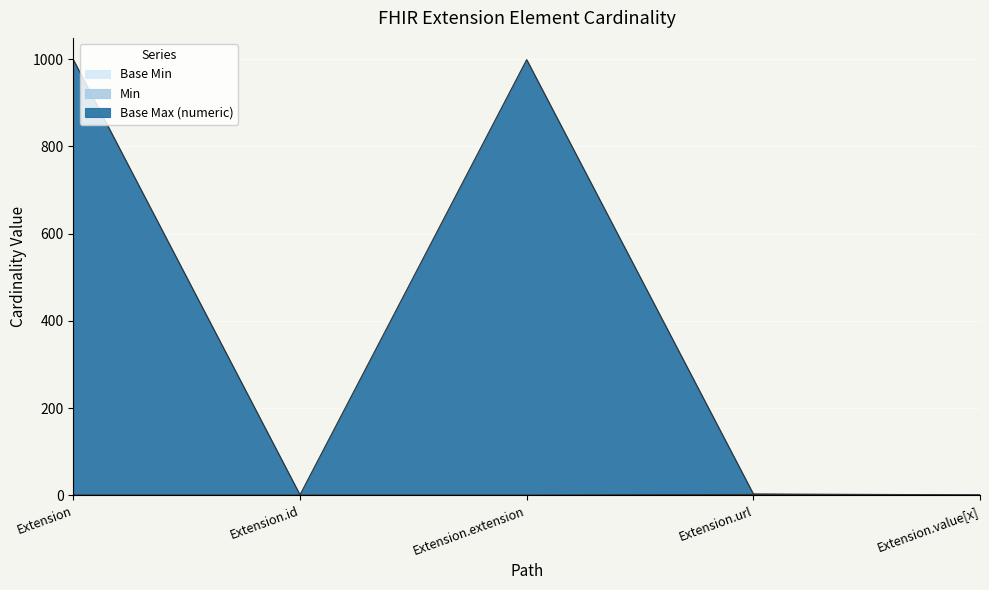

True or false: Min and Base Max (numeric) intersect in this chart.

False